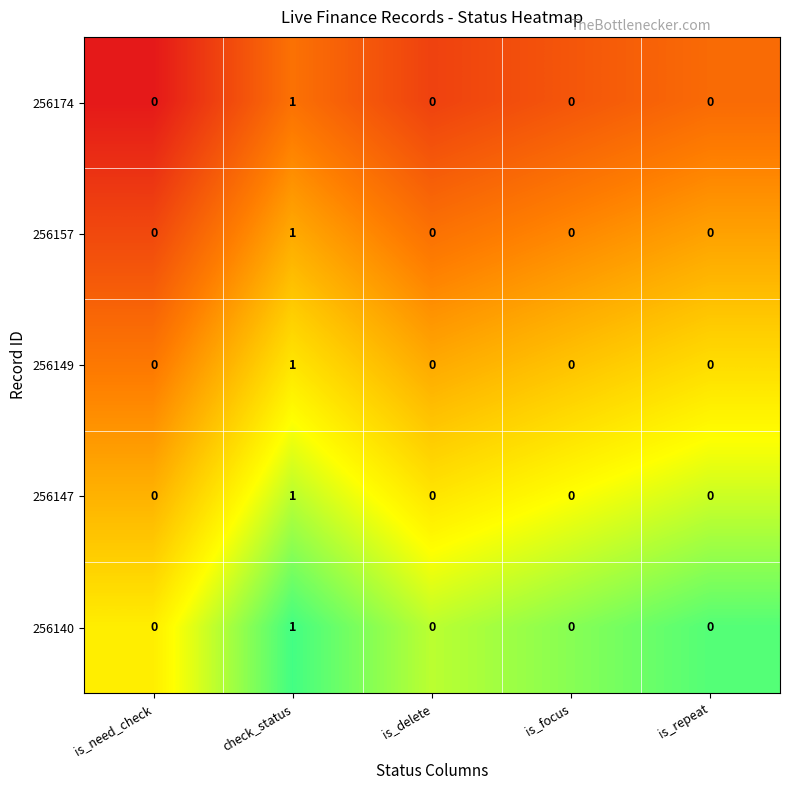

At which label does 256157 reach its peak?

check_status